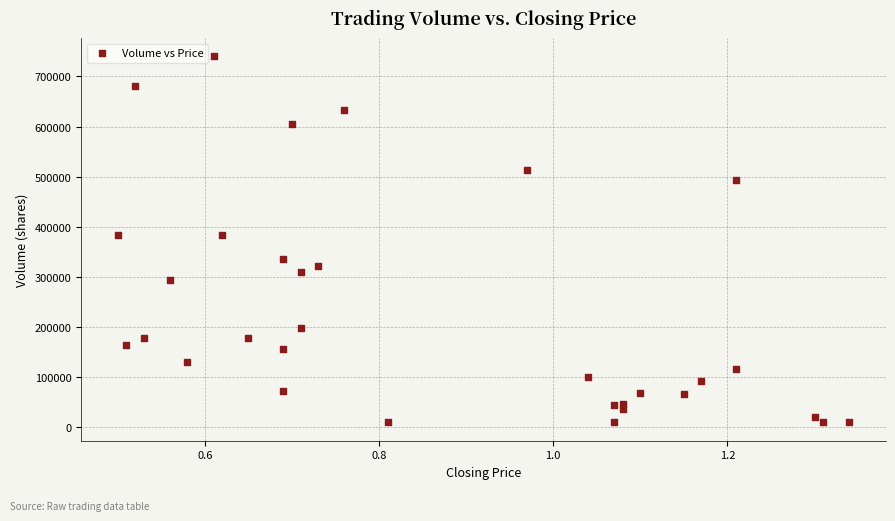

What is the range of Y values (max minus min)?

730000